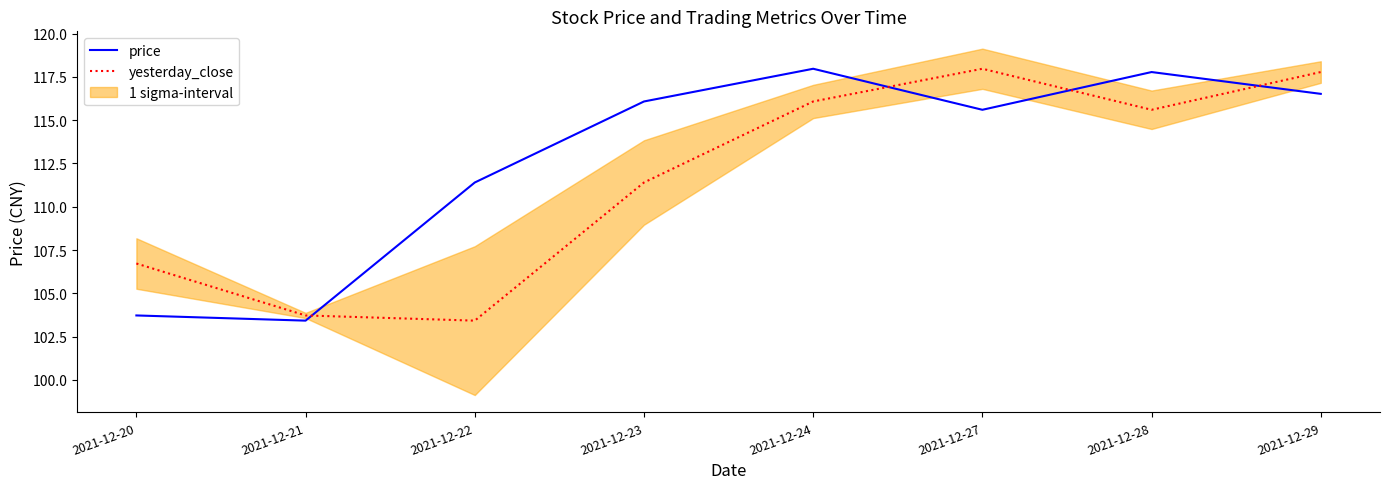

True or false: price and yesterday_close intersect in this chart.

True